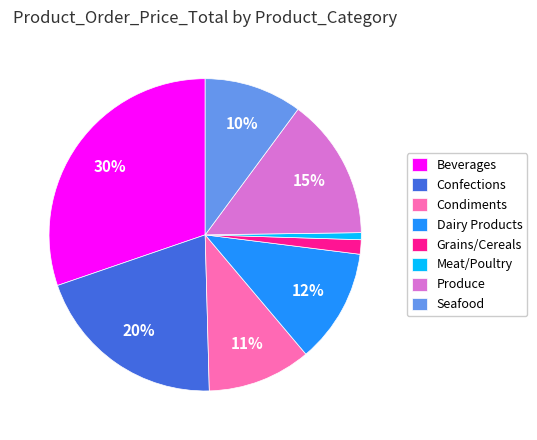

The Beverages slice represents 30% of the pie. True or false?

True